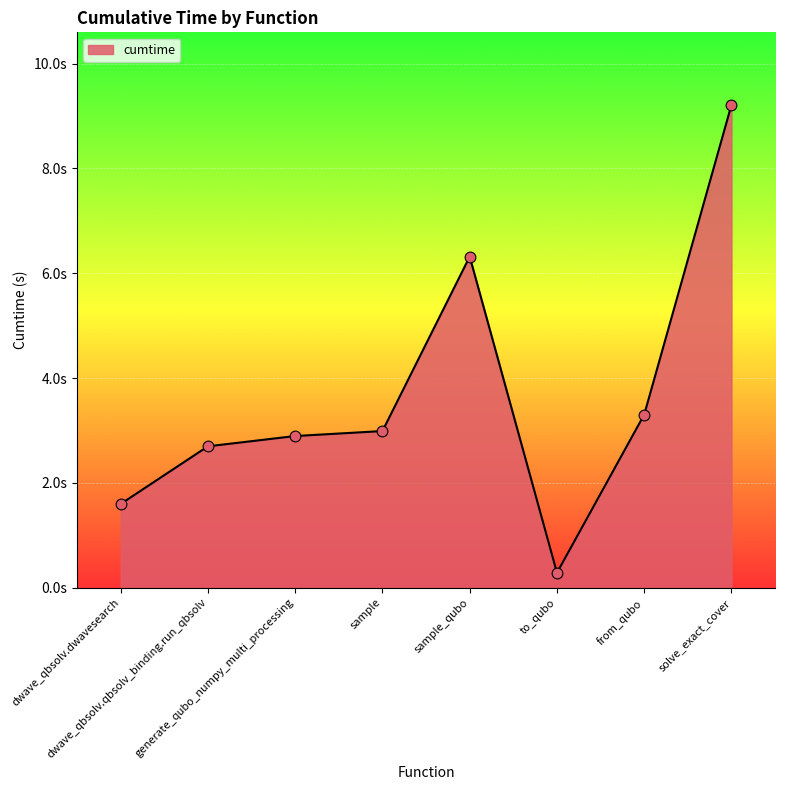

What is the change in value from generate_qubo_numpy_multi_processing to from_qubo?

+0.4